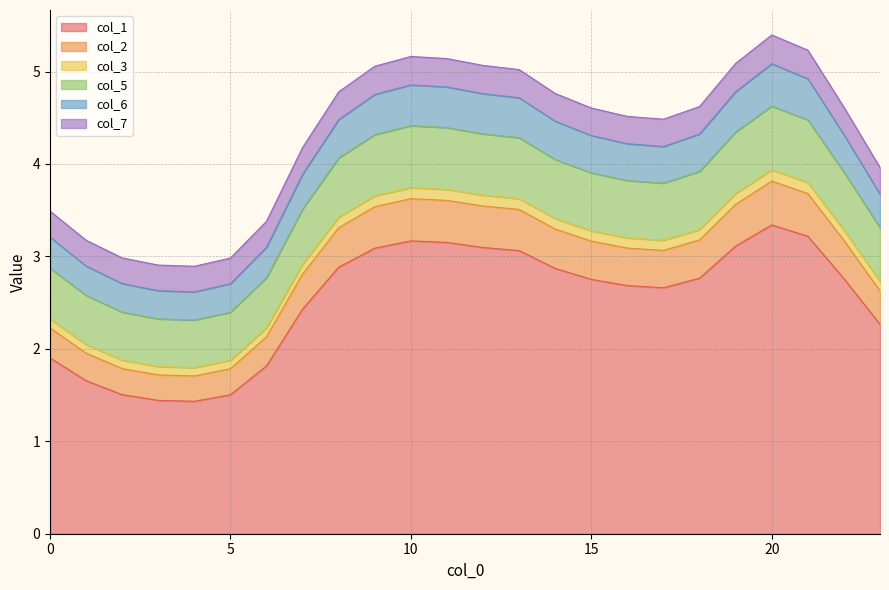

True or false: col_5 has a value of 6.4 at 12.

False